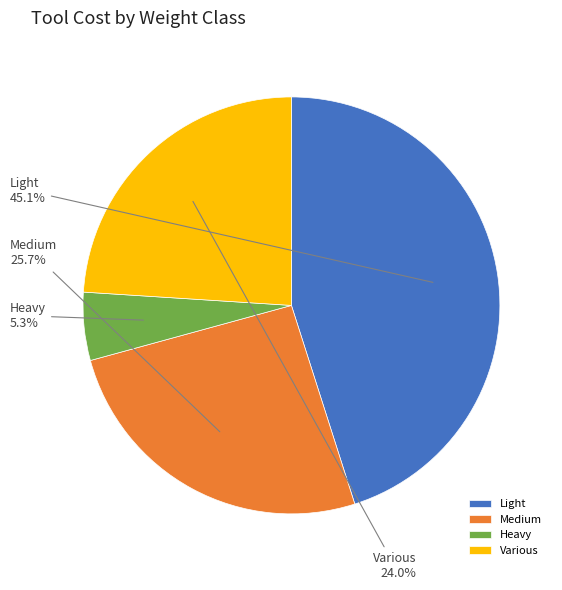

To the nearest percent, what is the average slice percentage?

25%